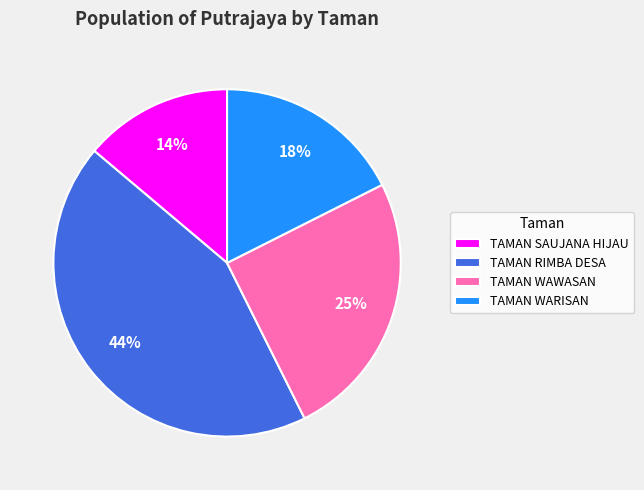

How many segments does this pie chart have?

4